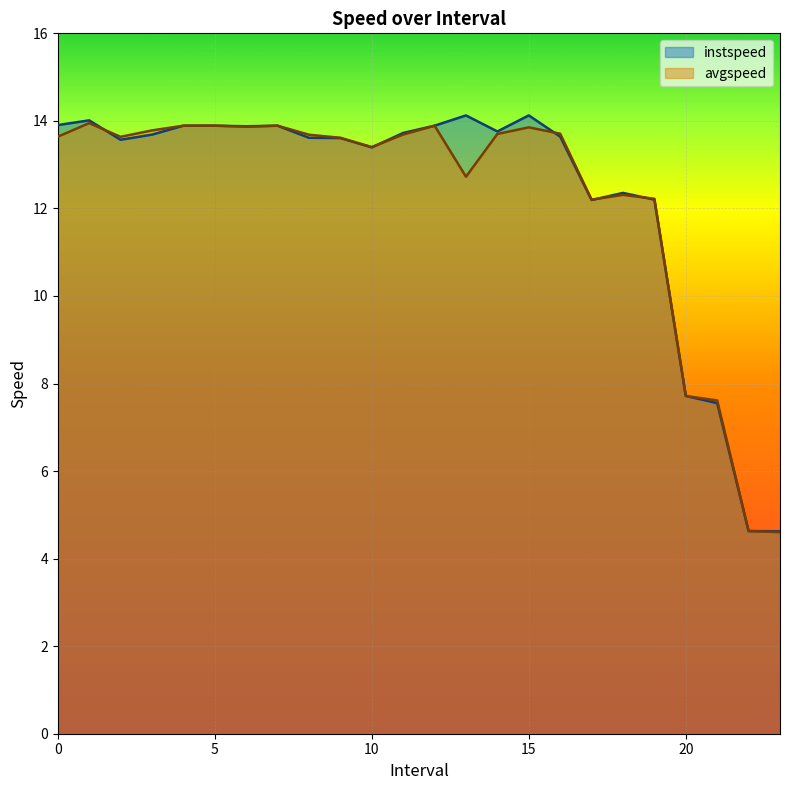

Reading right to left, what are all the values shown in this chart?

instspeed: 23.0=4.6	22.0=4.6	21.0=7.6	20.0=7.7	19.0=12.2	18.0=12.4	17.0=12.2	16.0=13.6	15.0=14.1	14.0=13.8	13.0=14.1	12.0=13.9	11.0=13.7	10.0=13.4	9.0=13.6	8.0=13.6	7.0=13.9	6.0=13.9	5.0=13.9	4.0=13.9	3.0=13.7	2.0=13.6	1.0=14.0	0.0=13.9
avgspeed: 23.0=4.6	22.0=4.6	21.0=7.6	20.0=7.7	19.0=12.2	18.0=12.3	17.0=12.2	16.0=13.7	15.0=13.9	14.0=13.7	13.0=12.7	12.0=13.9	11.0=13.7	10.0=13.4	9.0=13.6	8.0=13.7	7.0=13.9	6.0=13.9	5.0=13.9	4.0=13.9	3.0=13.8	2.0=13.6	1.0=13.9	0.0=13.6